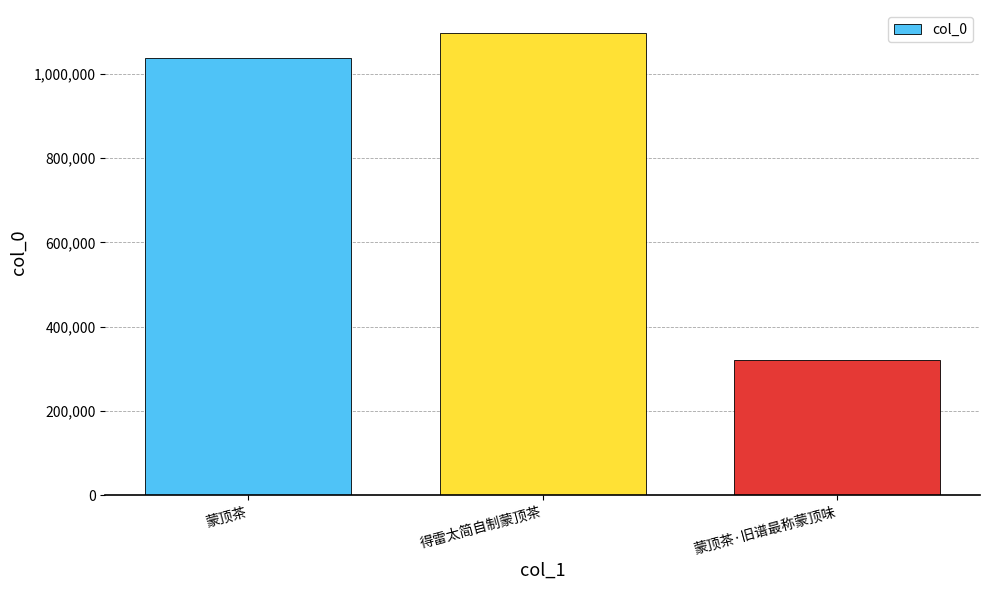

How many distinct data groups are displayed?

1